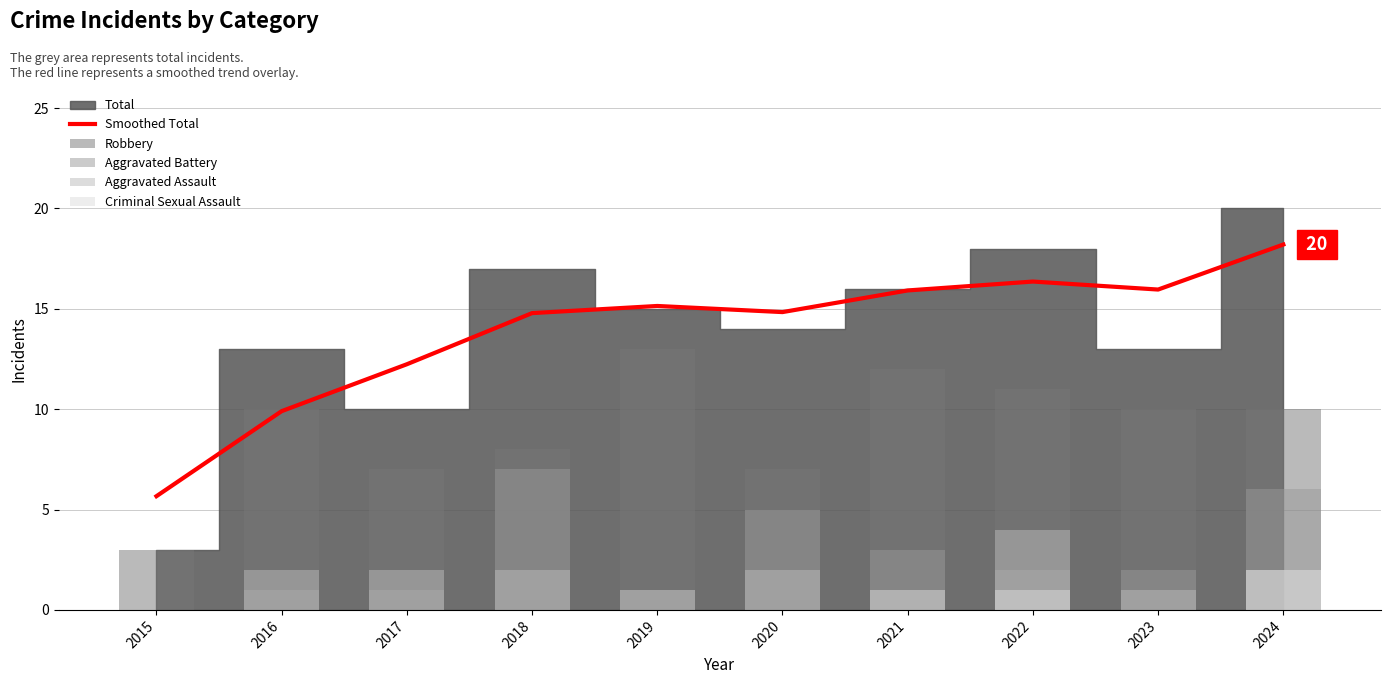

What is the difference between the second highest and second lowest values in the Smoothed Total series?

6.5